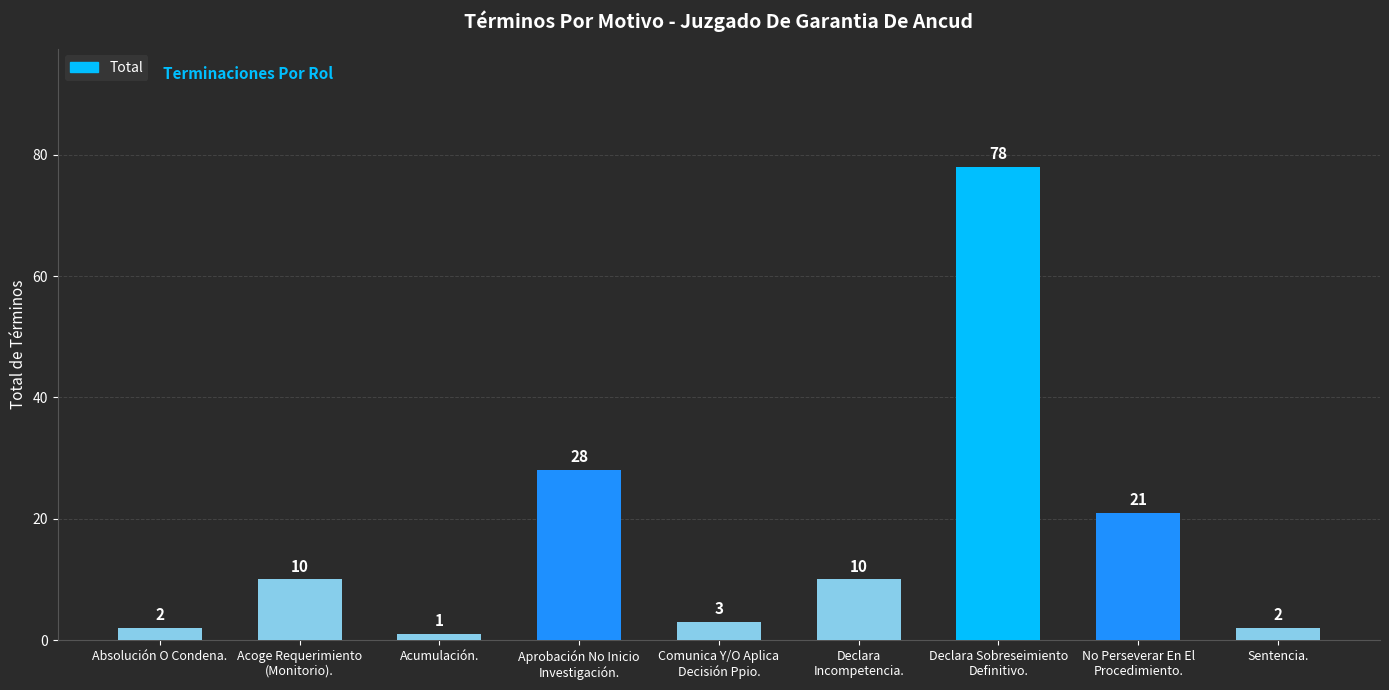

What is the maximum value shown in the chart?

78